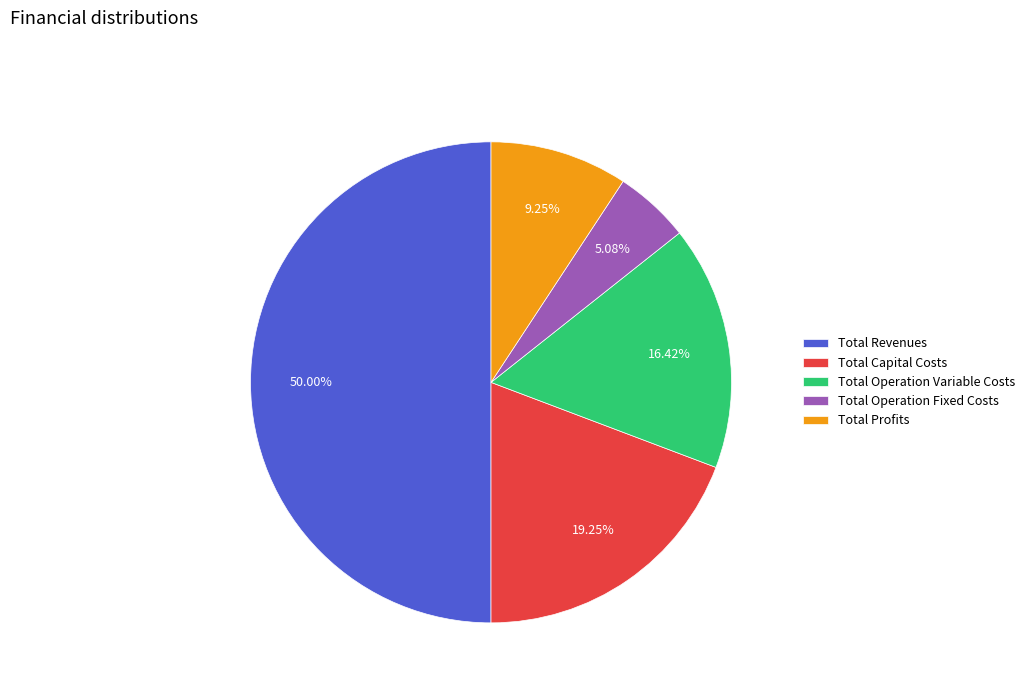

Which category has the biggest portion of the pie?

Total Revenues